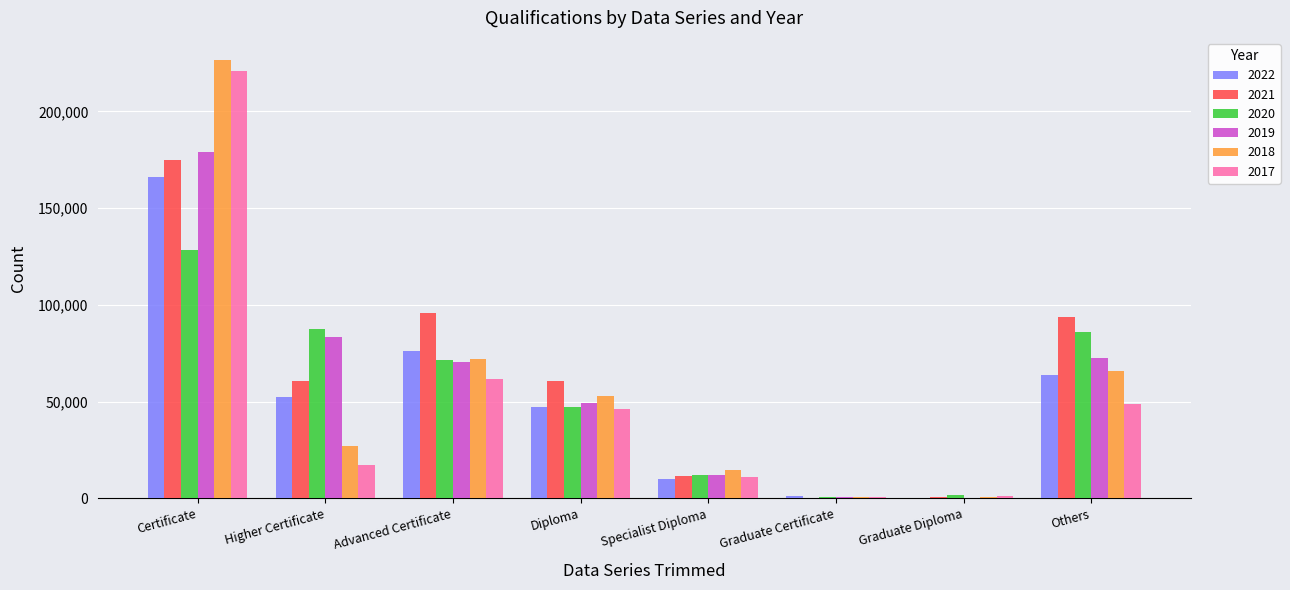

What is the spread (max minus min) of values at Certificate?

98154